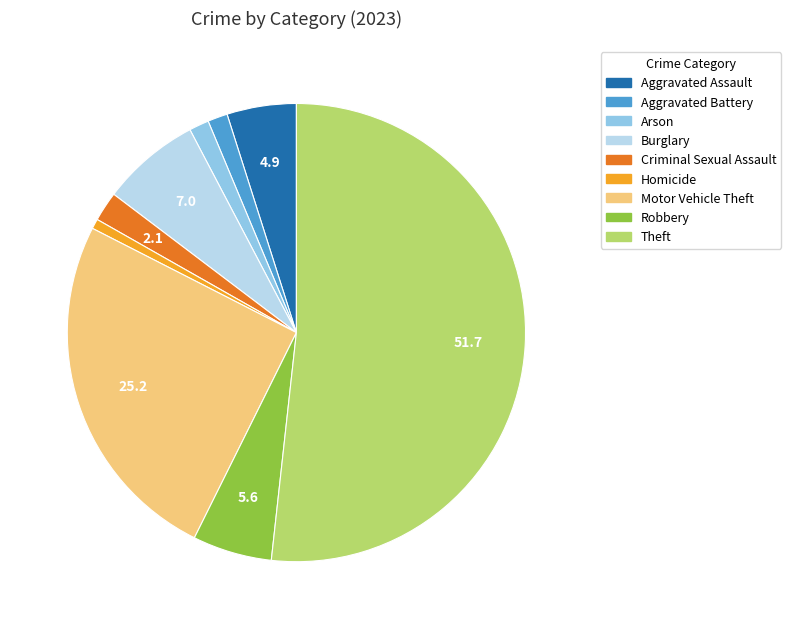

Is it true that Theft is 52% of the pie?

True